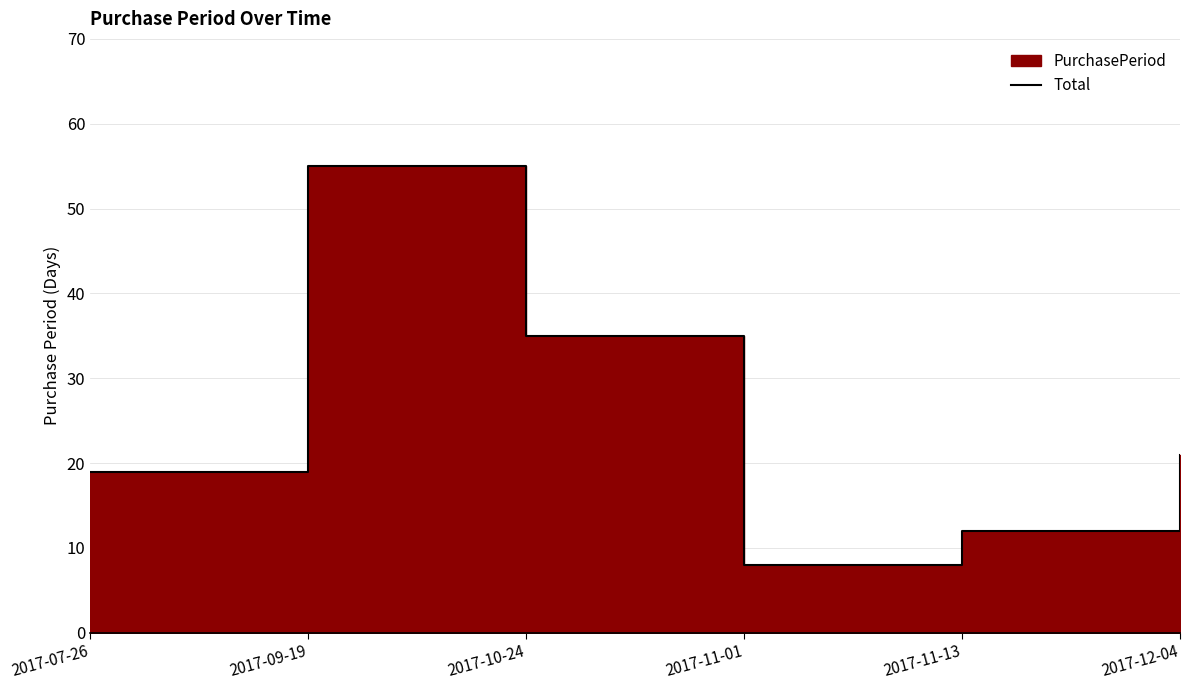

How many lines are shown in the chart?

1